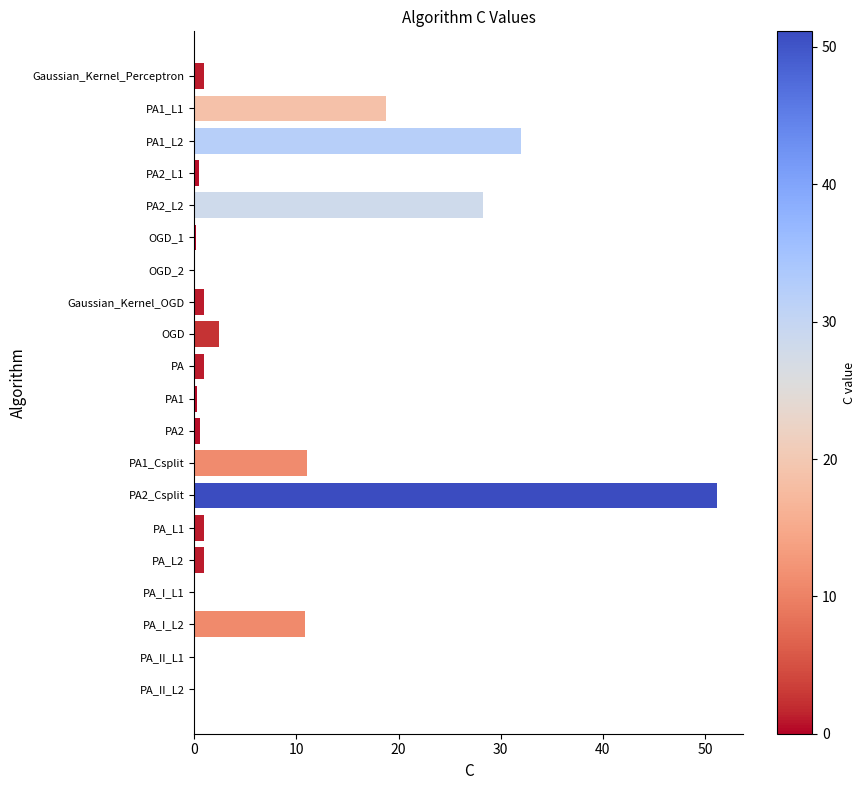

How many distinct data groups are displayed?

1